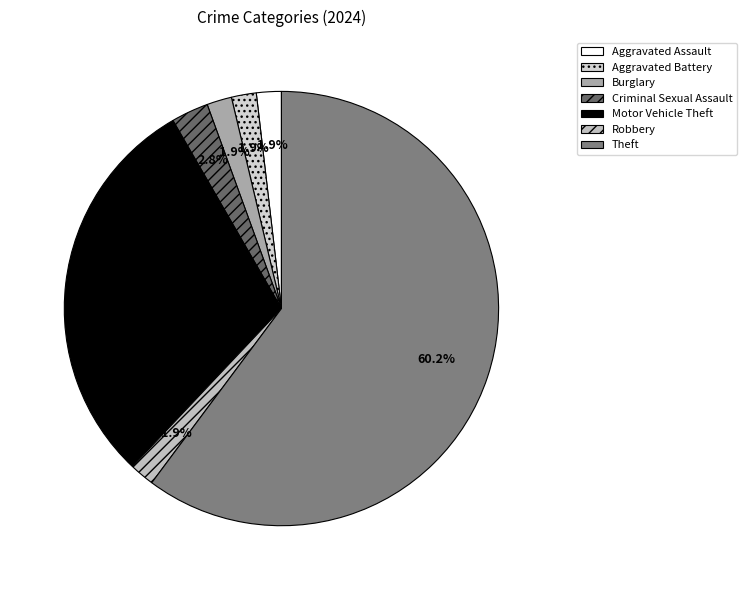

What is the change in value from Aggravated Battery to Theft?

+63